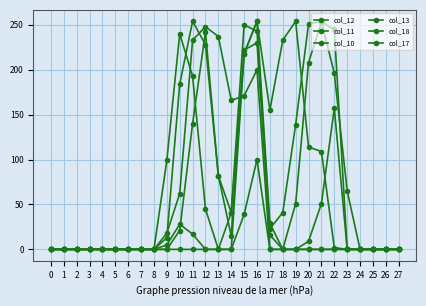

What is the difference between the col_13 values at 9 and 8?

5